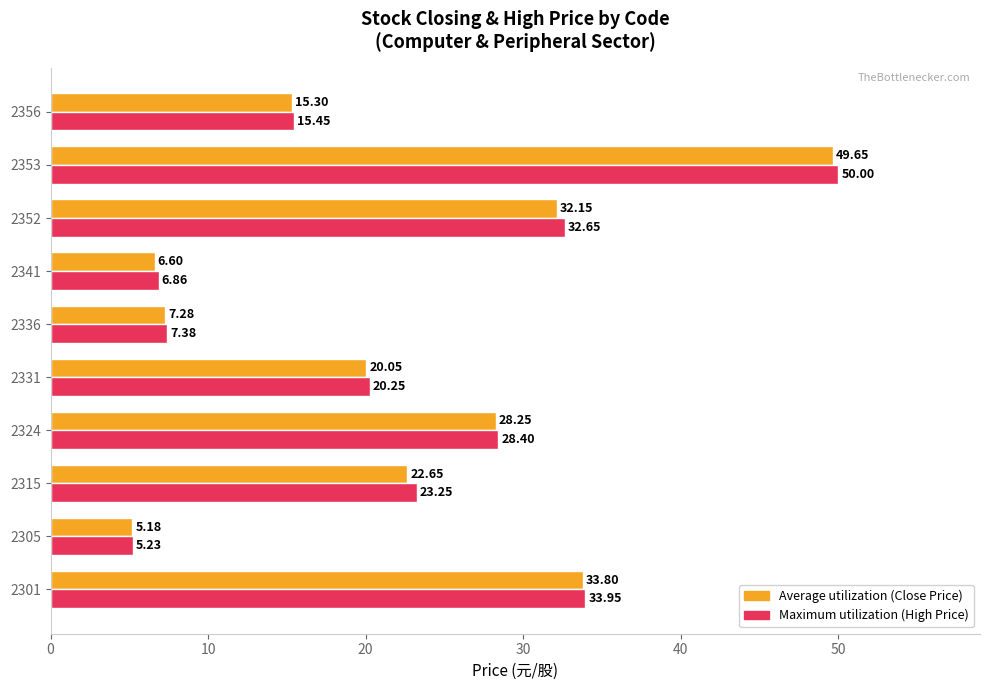

What is the spread (max minus min) of values at 2352?

0.5